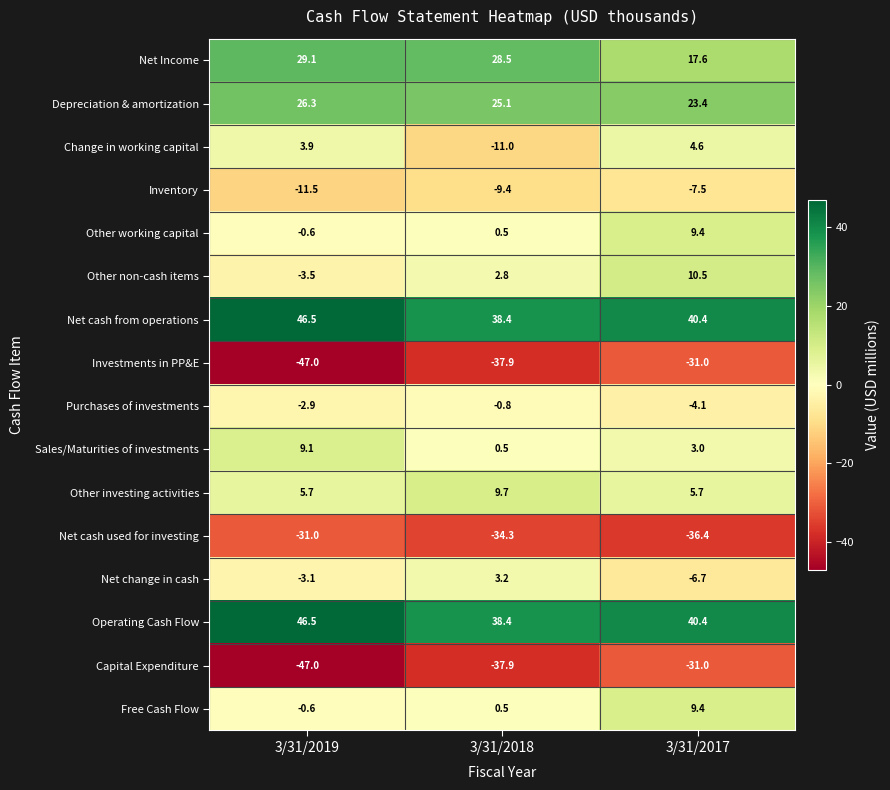

What is the spread (max minus min) of values at 3/31/2017?

76.8